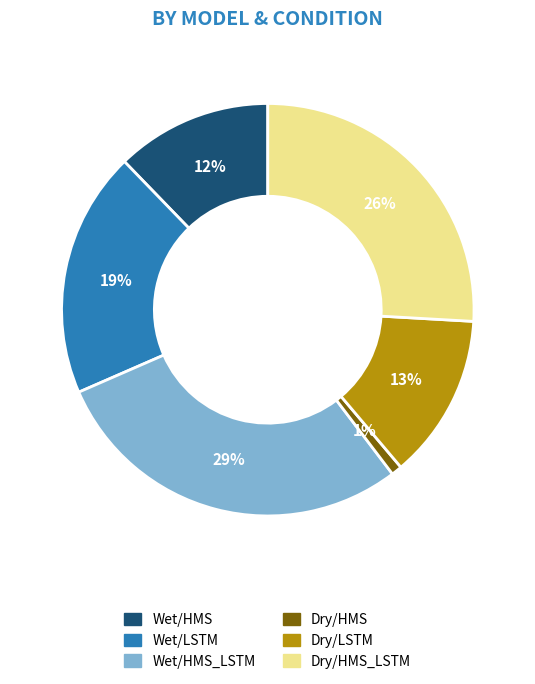

Which slice is the largest?

Wet/HMS_LSTM